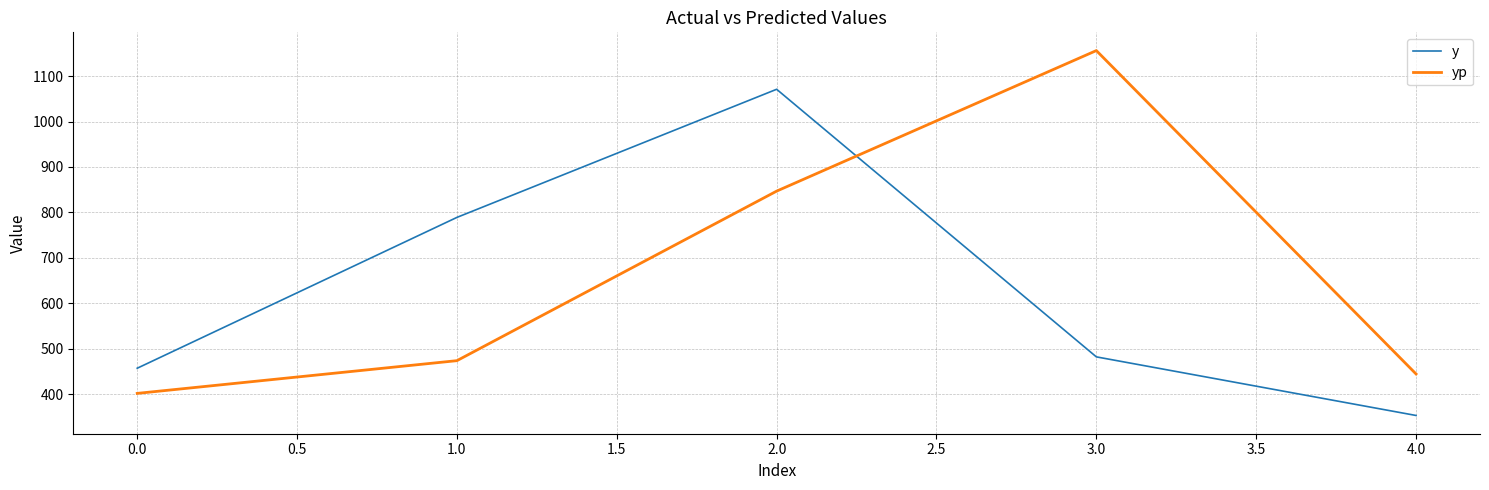

Is this an area chart (filled region under the line)?

No